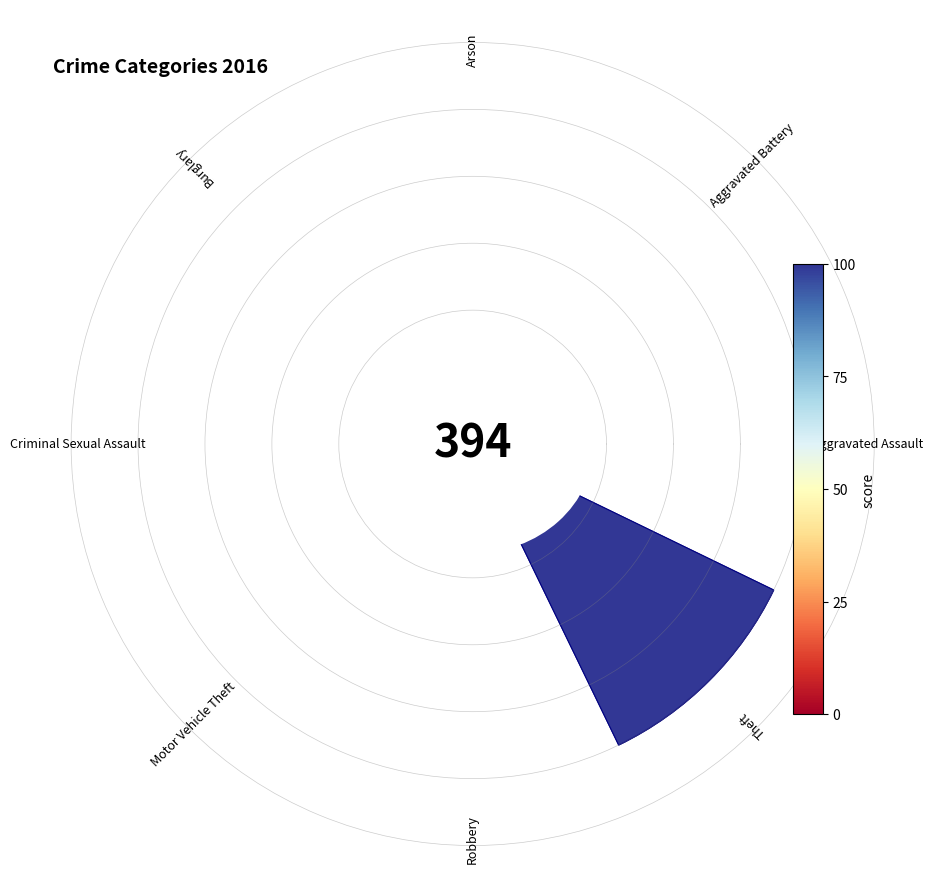

Which slice is the smallest?

Arson